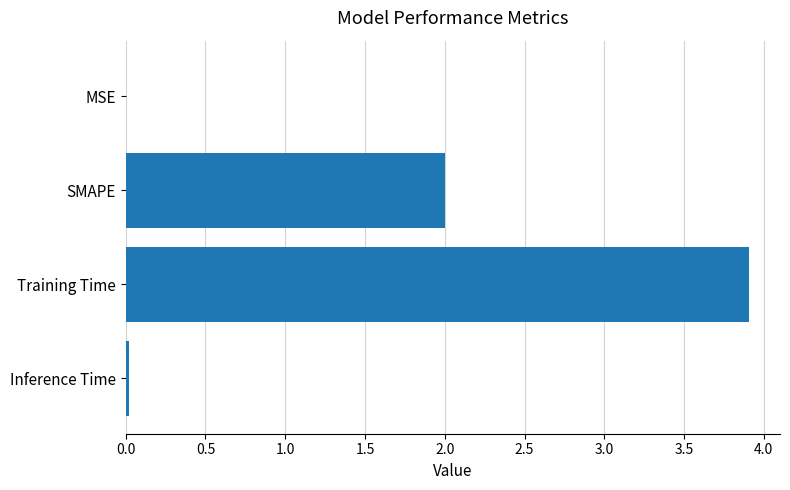

What is the sum of the values at Training Time and SMAPE?

5.9